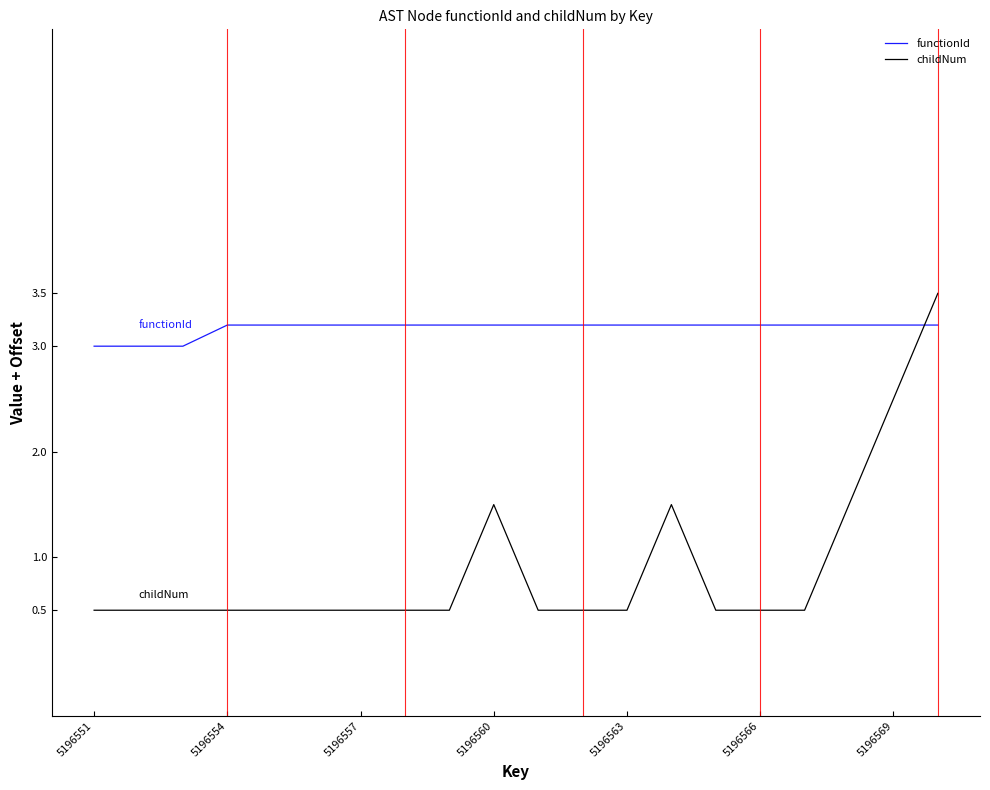

What is the highest value of the functionId series?

3.2